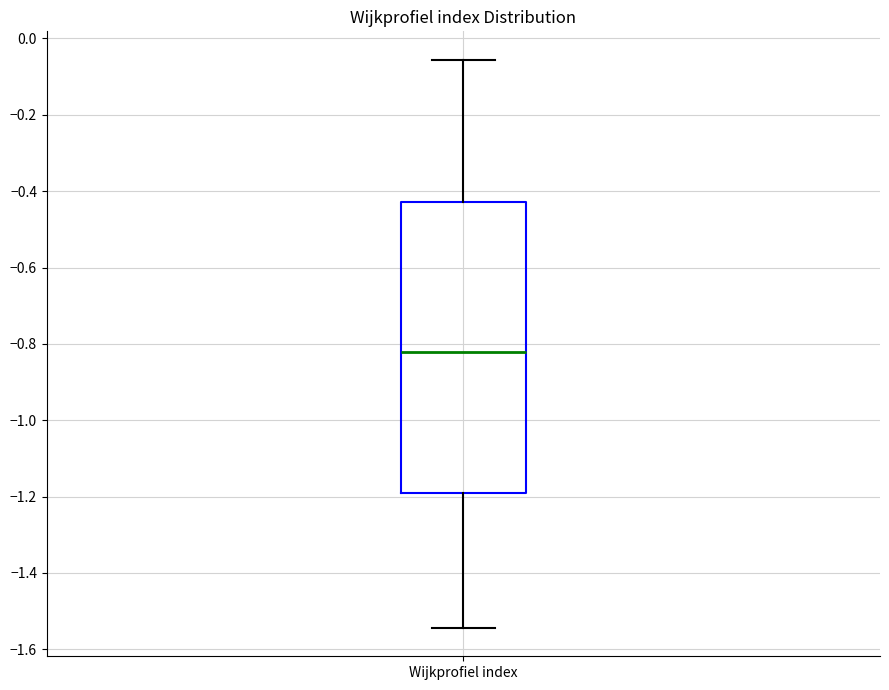

Transcribe this box plot: give where the median line is, the range the box spans, and where the two whiskers end, as read against the y-axis. The values are not printed on the chart, so give them approximately, as read against the axis.

median -0.82, box -1.20 to -0.42, whiskers -1.54 to -0.06